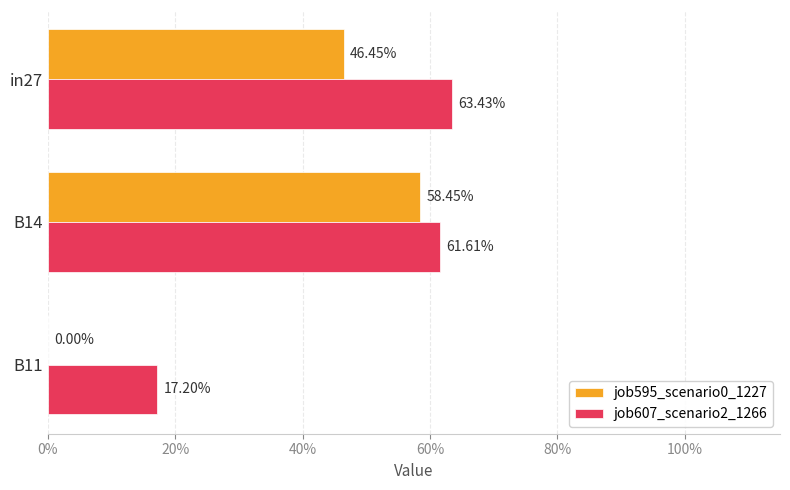

Reading left to right, transcribe all the data shown in this chart.

job595_scenario0_1227: 0.5	0.6	0.0
job607_scenario2_1266: 0.6	0.6	0.2